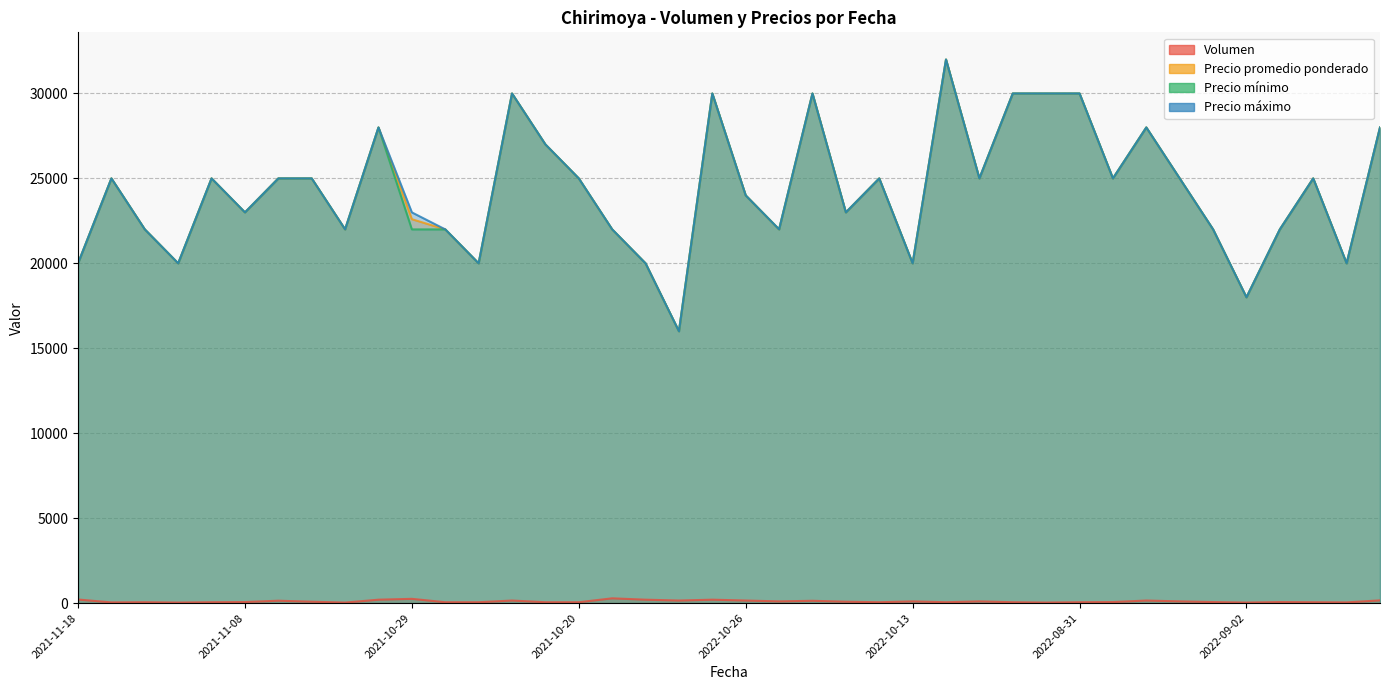

Between 2021-10-14 and 2021-10-20, which is larger?

2021-10-14